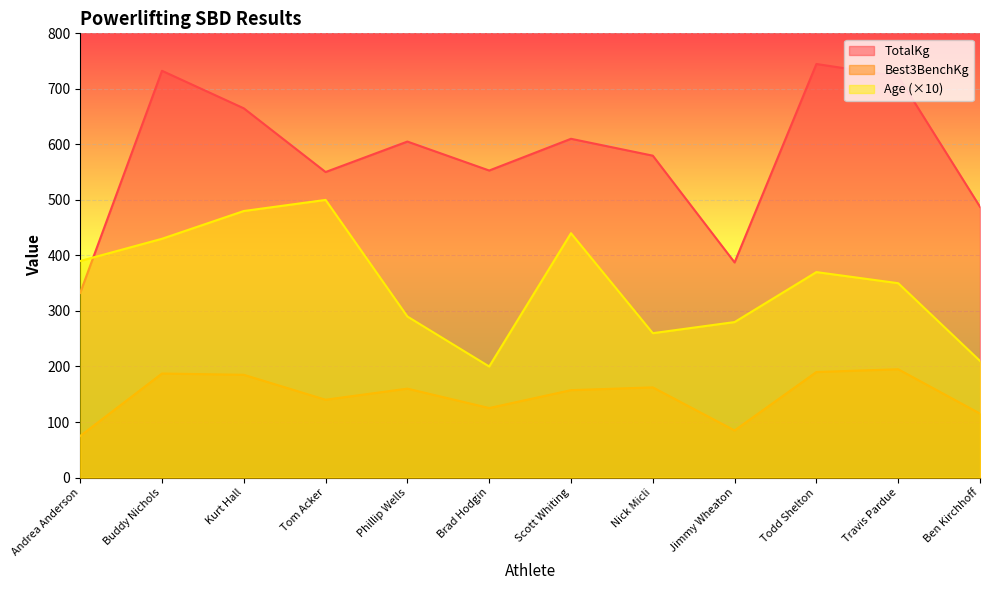

Reading left to right, transcribe all the data shown in this chart.

TotalKg: 332.5	732.5	665.0	550.2	605.1	552.9	610.1	579.7	387.4	744.8	722.6	487.6
Best3BenchKg: 74.8	187.3	185.1	140.2	160.1	125.2	157.4	162.4	84.8	190.1	195.0	115.2
Age: 390.0	430.0	480.0	500.0	290.0	200.0	440.0	260.0	280.0	370.0	350.0	210.0